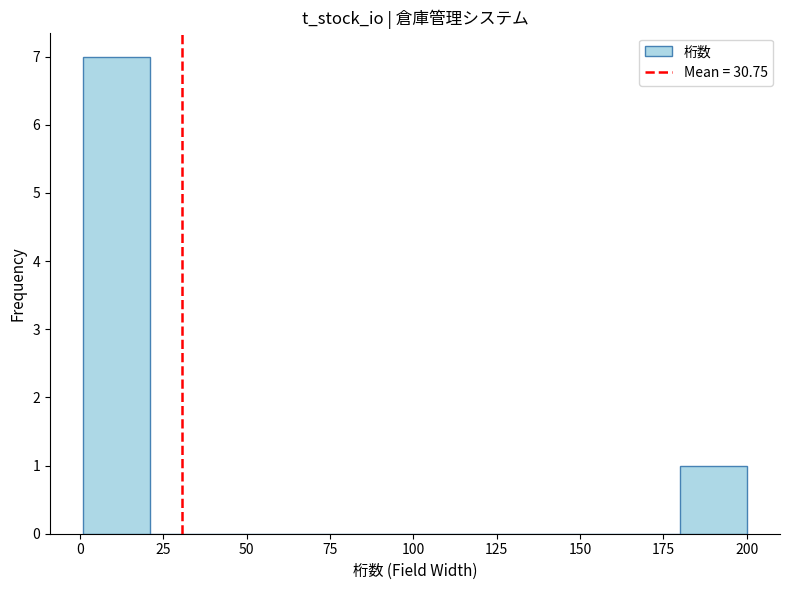

Read against the x-axis, roughly where is the centre of the tallest bar?

10